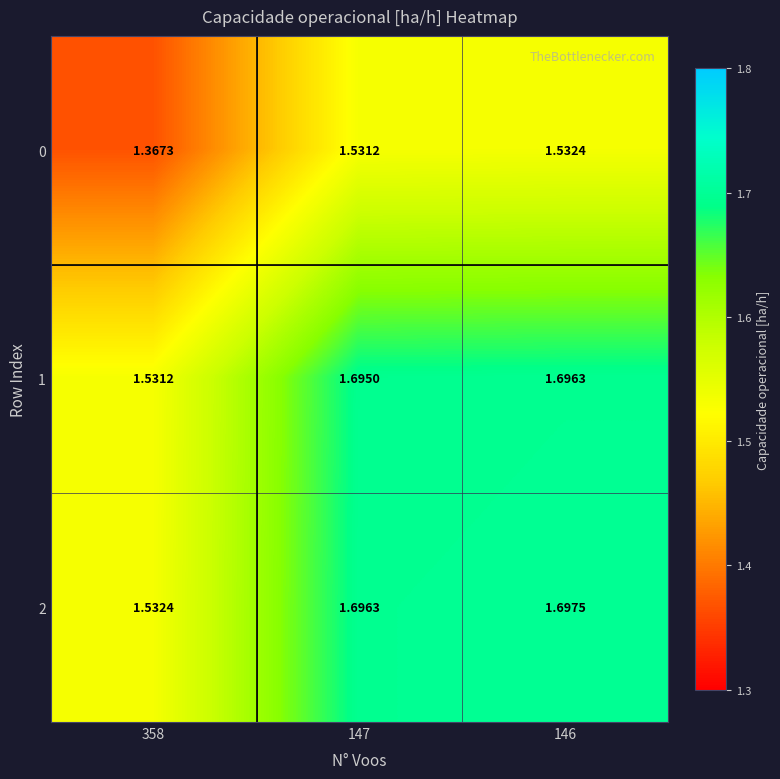

Is the value of 0 at 358 greater than the value of 1 at 358?

No